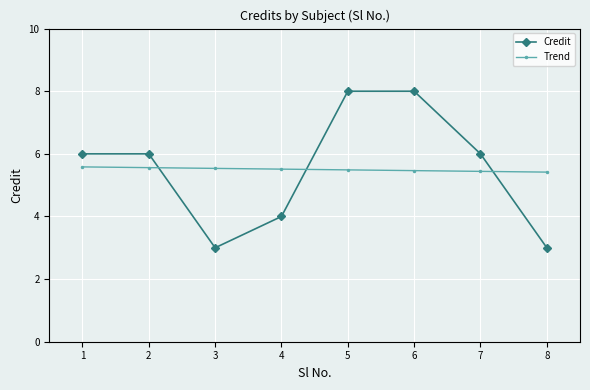

How many times do Trend and Credit cross each other?

3